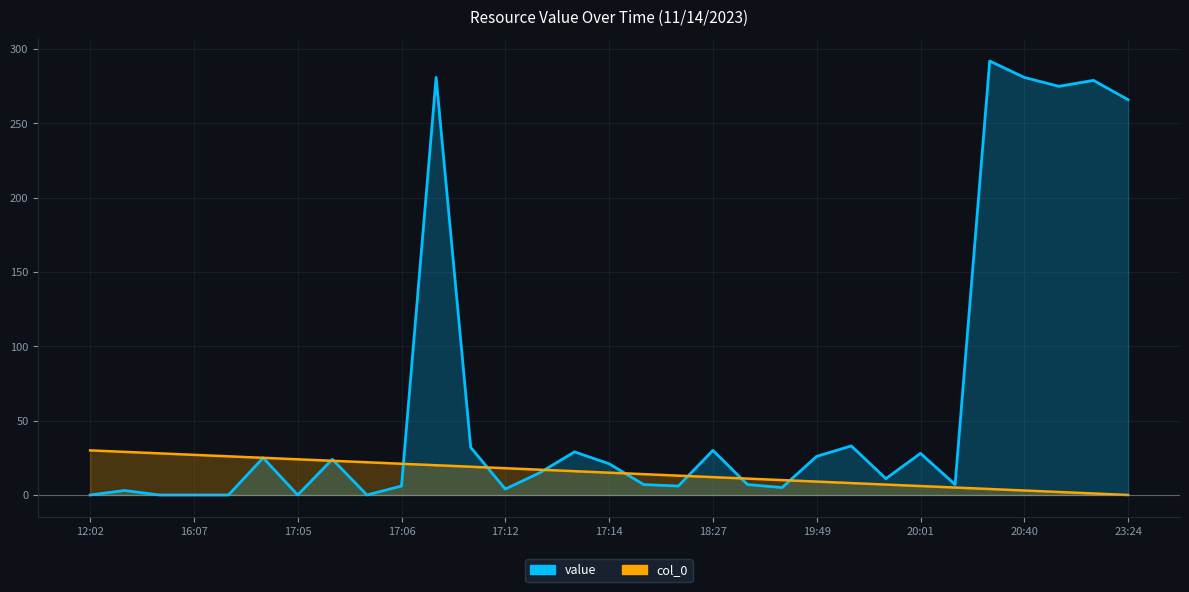

How many lines are shown in the chart?

2